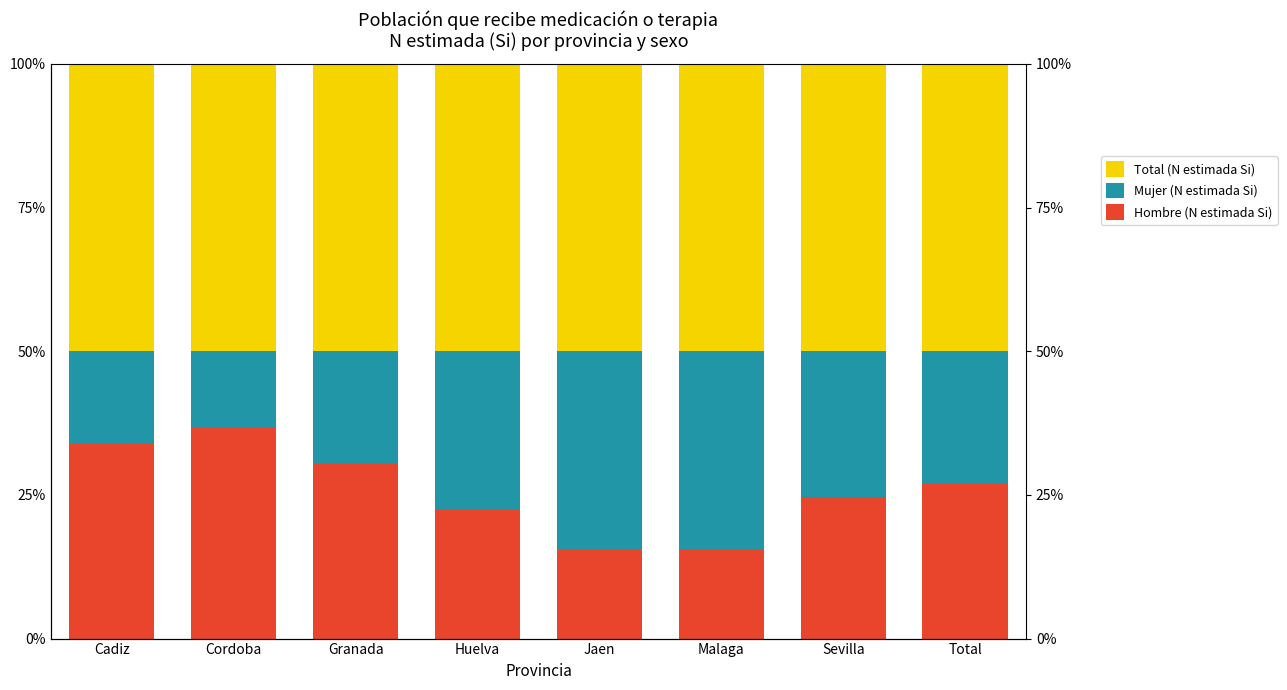

Which series has the largest total across all categories?

Total (N estimada Si)